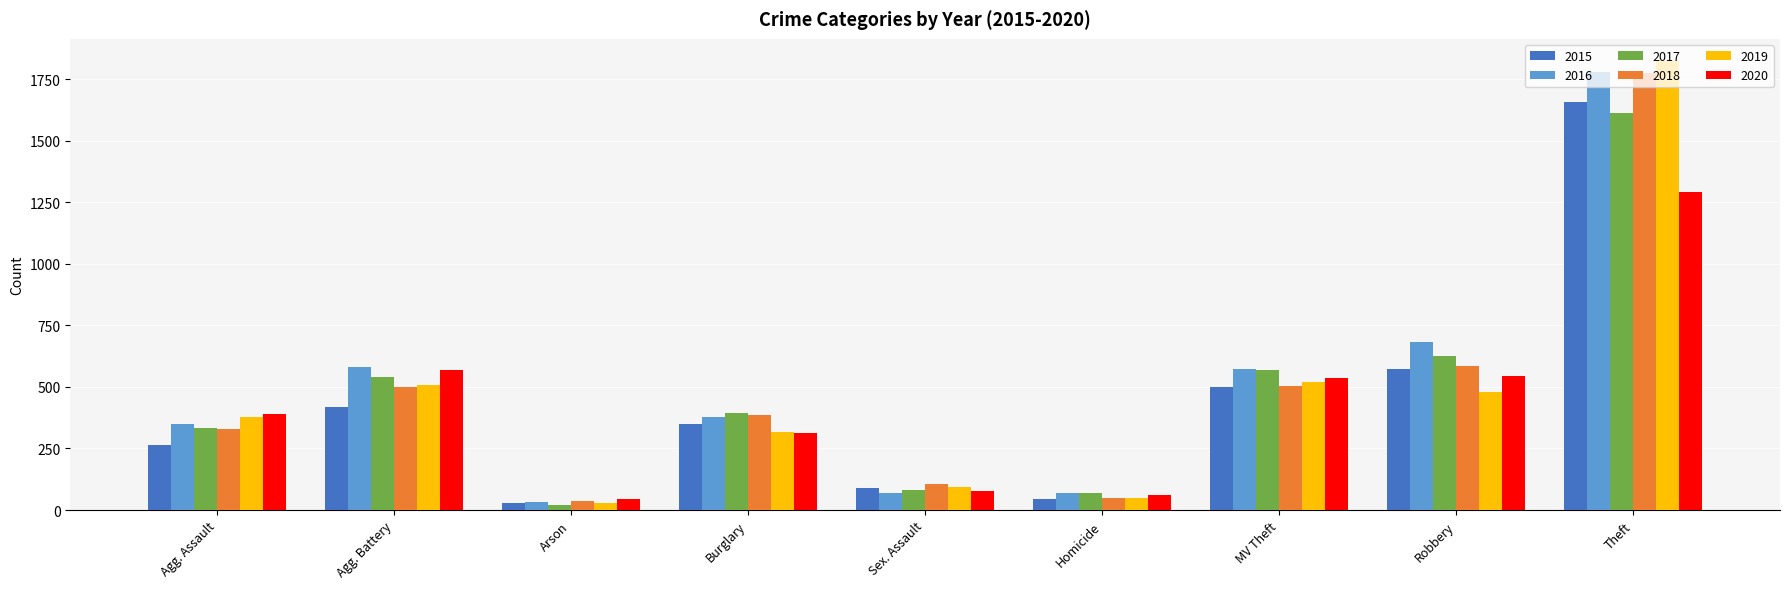

What is the smallest value displayed?

21